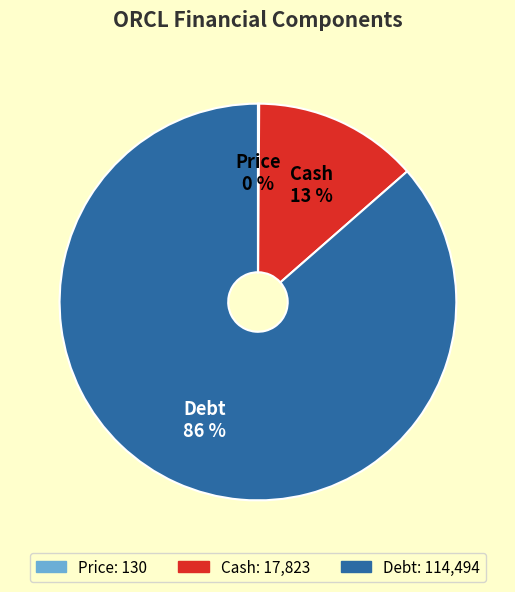

Does Debt account for over 50% of the chart?

Yes